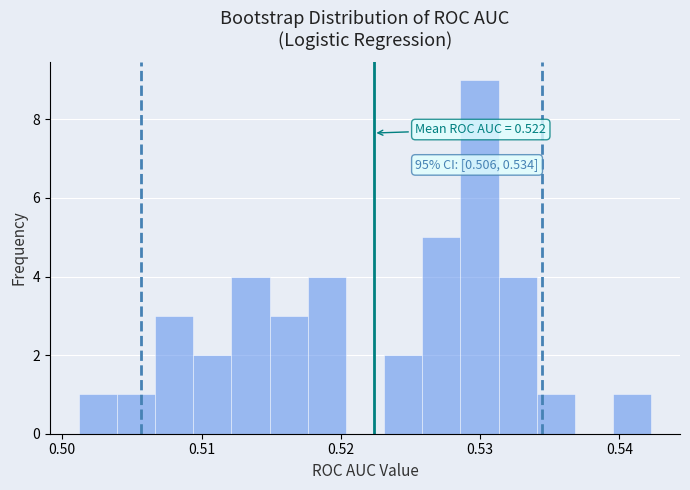

Read against the x-axis, roughly where is the centre of the tallest bar?

0.530